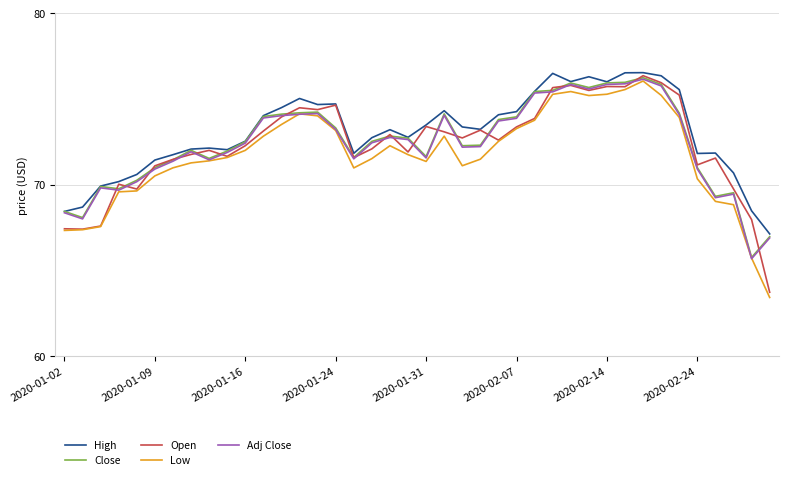

What are all the series names shown in the legend?

High, Close, Open, Low, Adj Close